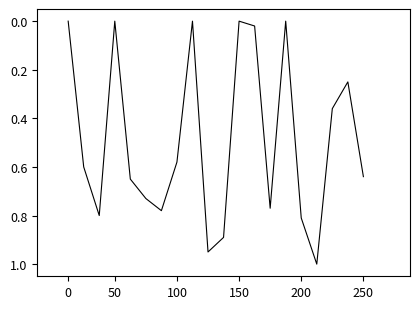

Does the chart have visible grid lines?

No